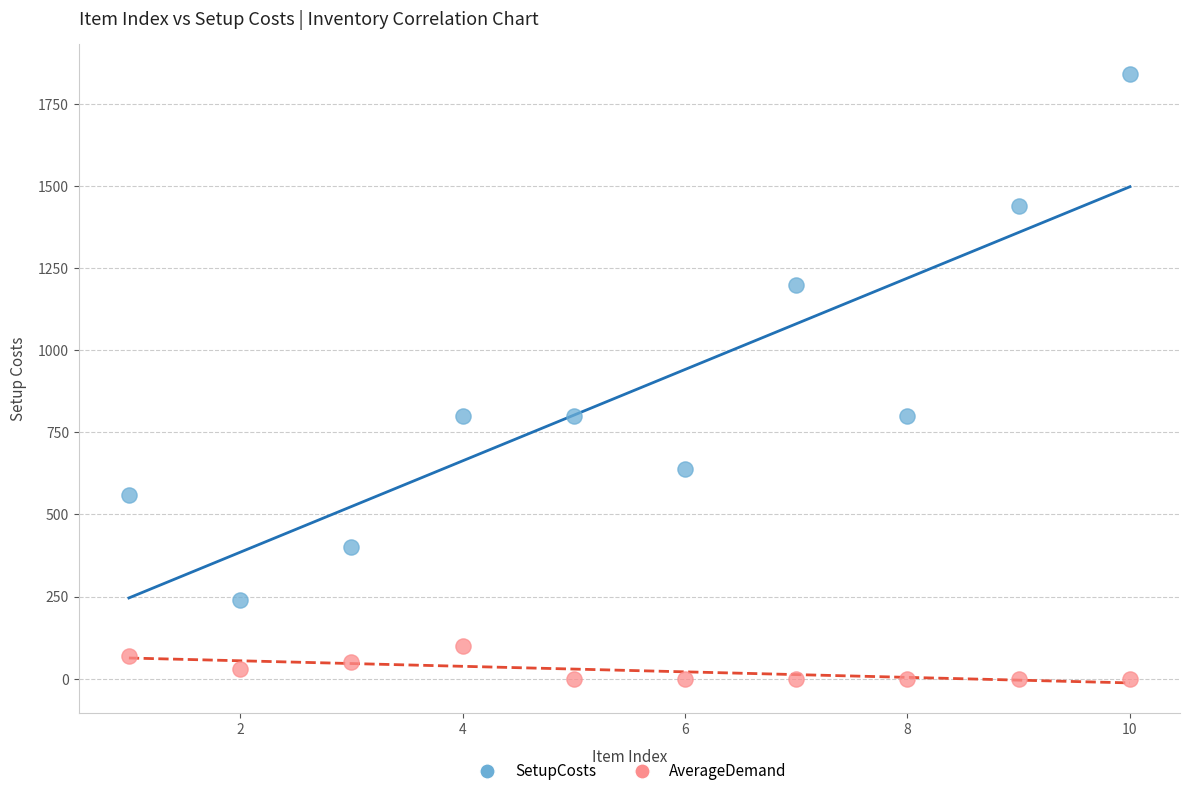

Which series contains the highest Y value?

SetupCosts